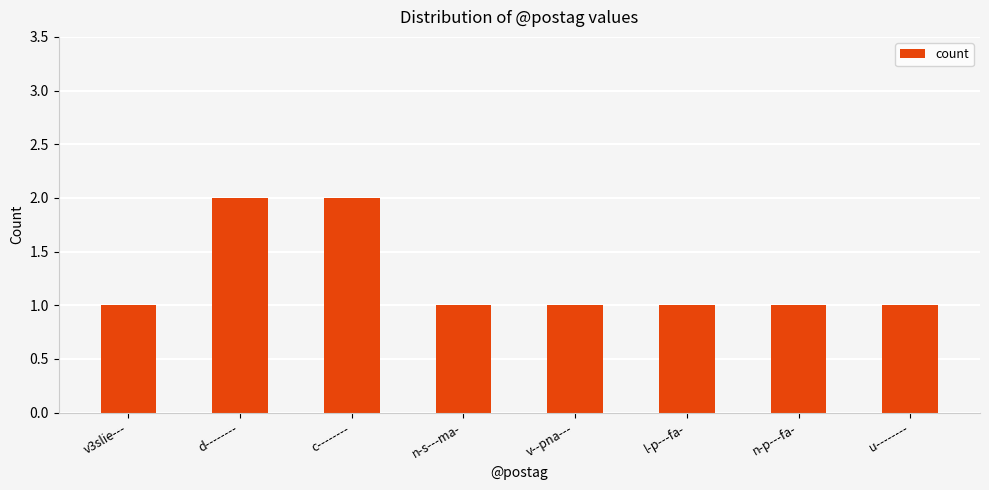

What is the difference between the maximum and minimum values?

1